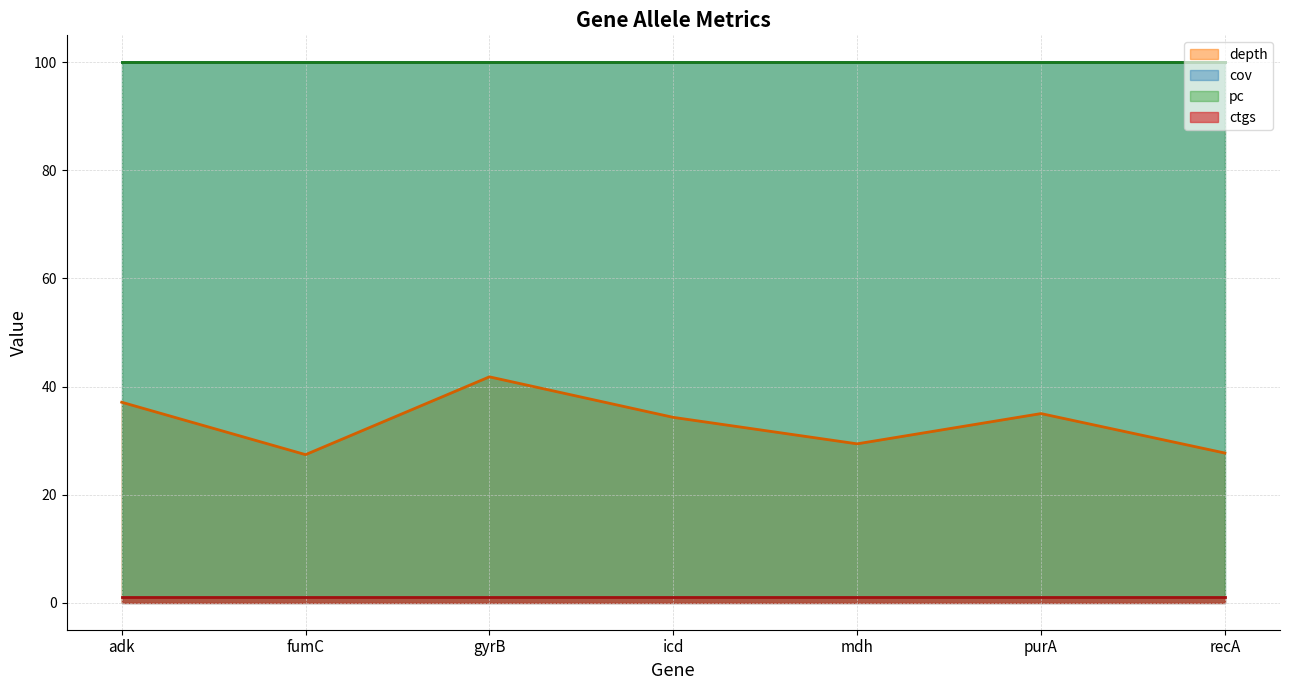

True or false: depth (line) and ctgs (line) cross at least once.

False